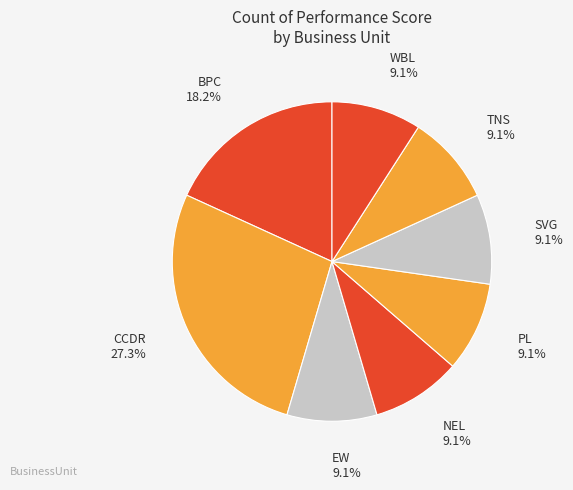

To the nearest percent, what percentage of the pie is SVG?

9%